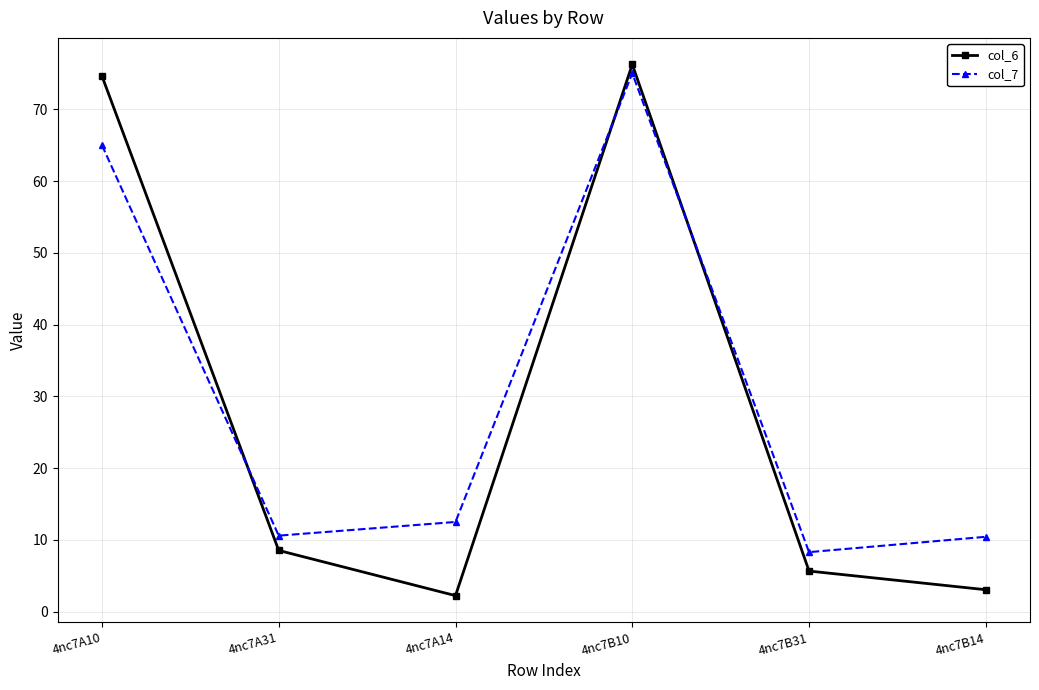

Does the chart have visible grid lines?

Yes